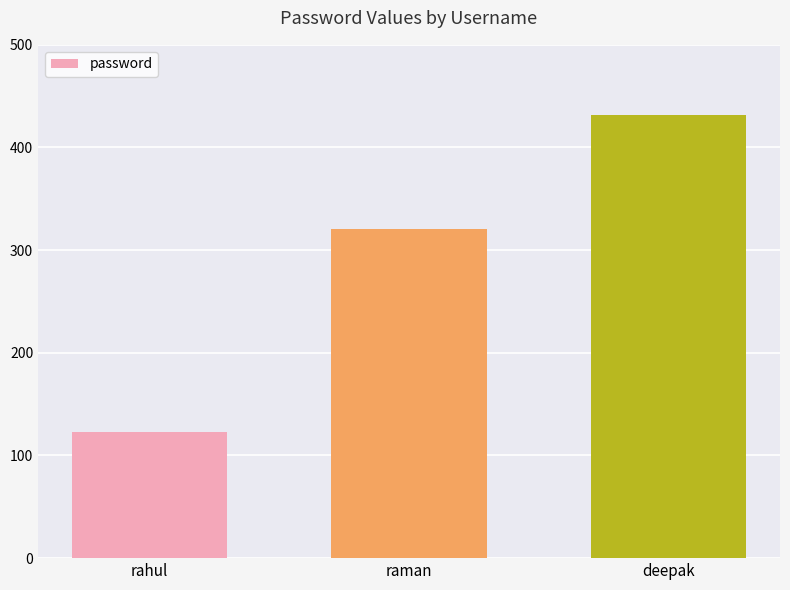

Is it true that the value at deepak is 129?

False